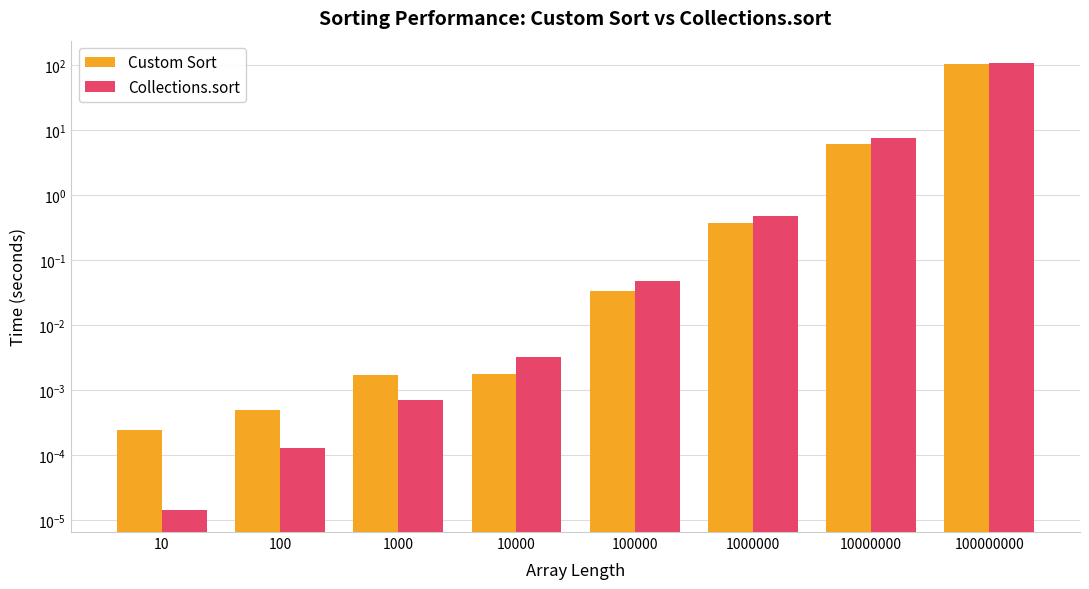

Is it true that Custom Sort equals 0.0 at 1000?

True